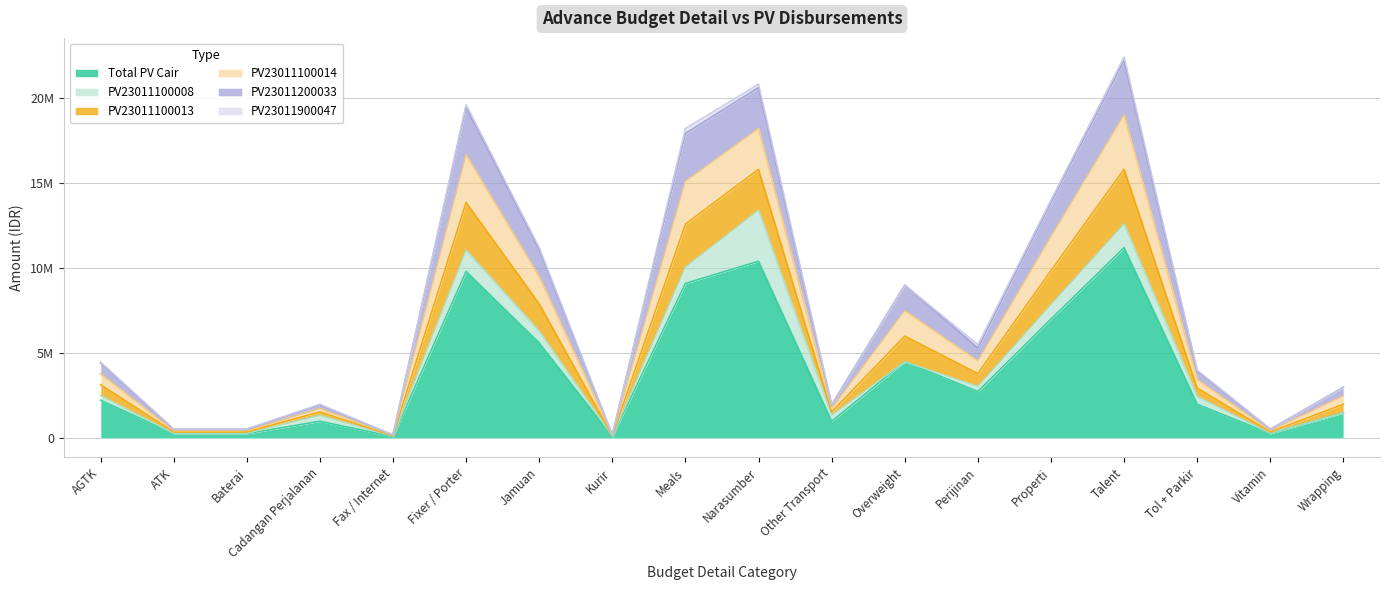

True or false: PV23011100013 has a value of 10511909 at Meals.

False